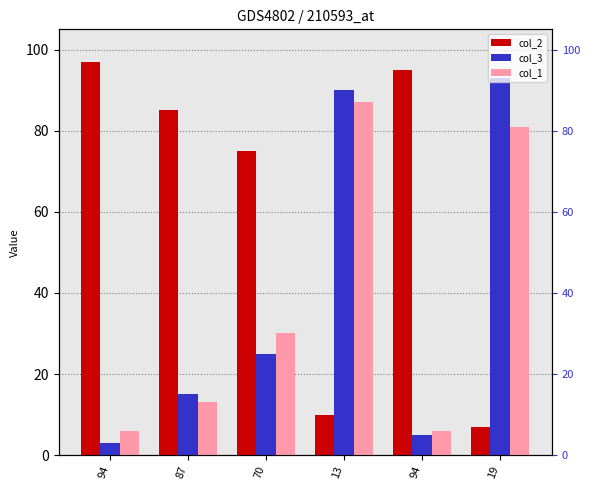

What is the difference between the maximum and minimum values in the col_3 series?

90